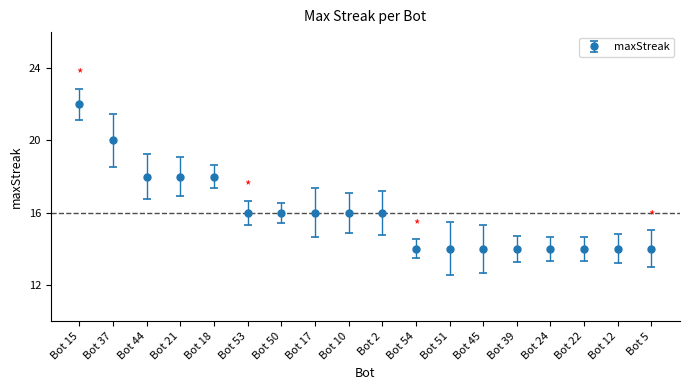

At which category does the chart reach its peak across all series?

Bot 15